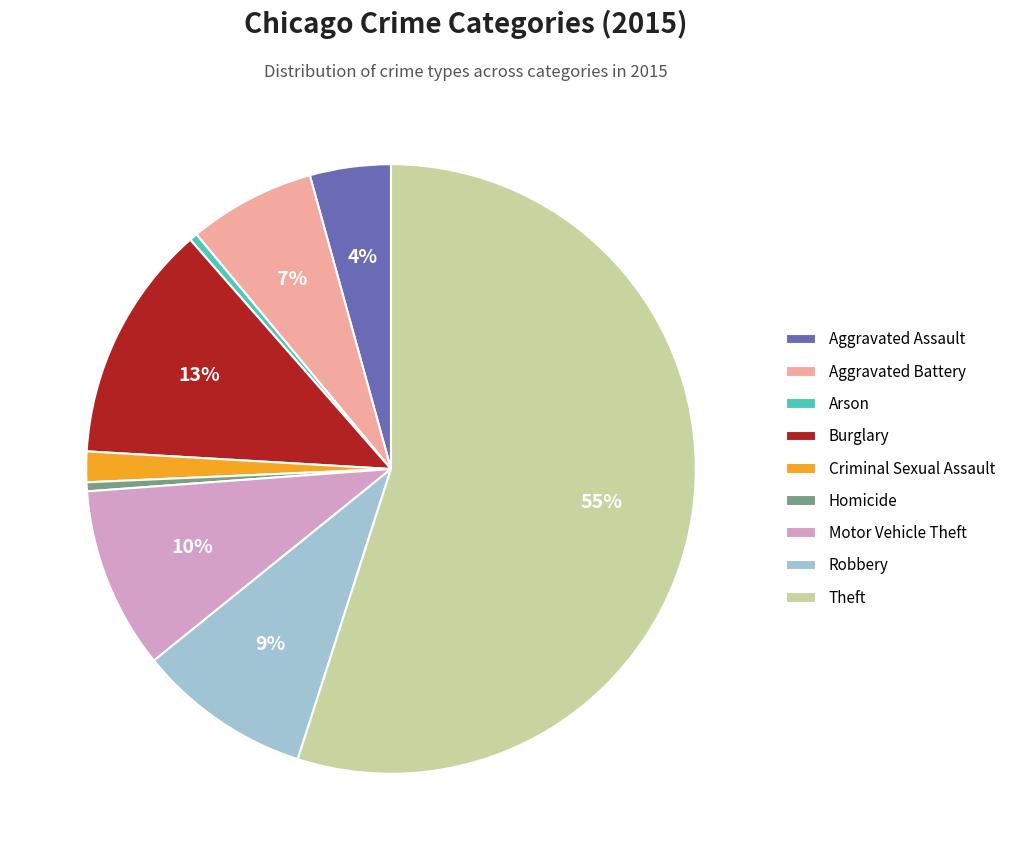

What percentage is the Burglary slice, to the nearest percent?

13%